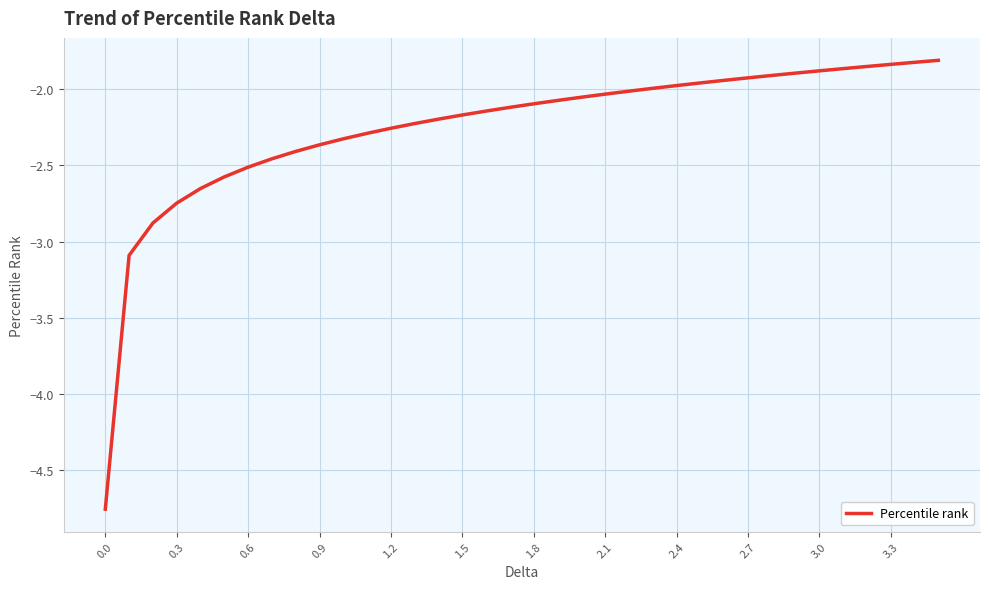

What is the difference between the maximum and minimum values?

2.9